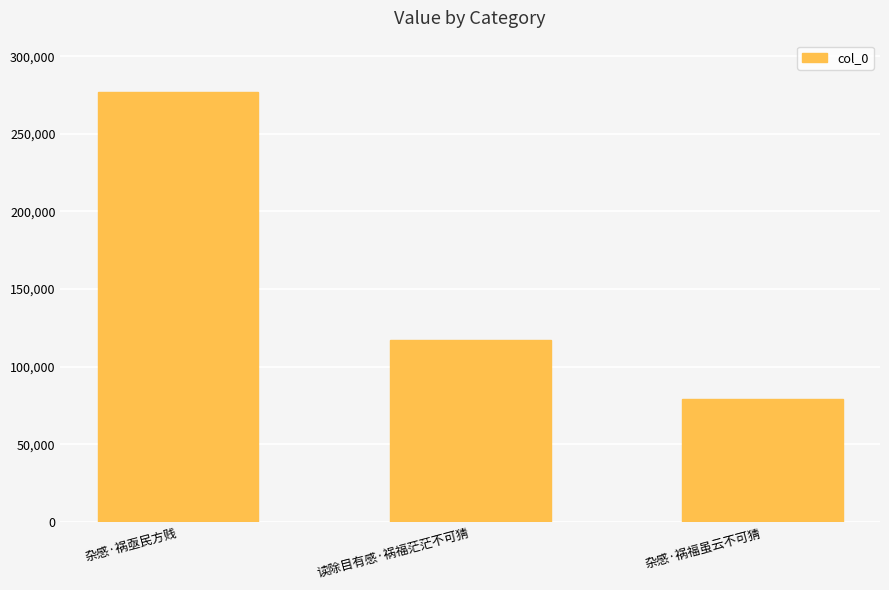

List the labels in order of value, smallest first.

杂感·祸福虽云不可猜, 读除目有感·祸福茫茫不可猜, 杂感·祸亟民方贱